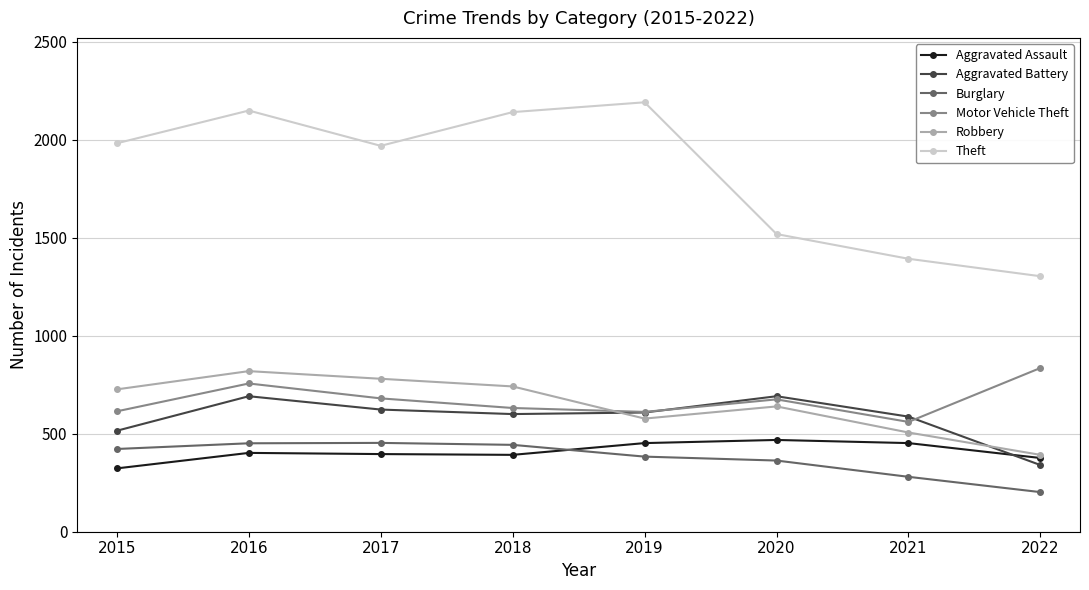

At how many categories does at least one series exceed 982?

8